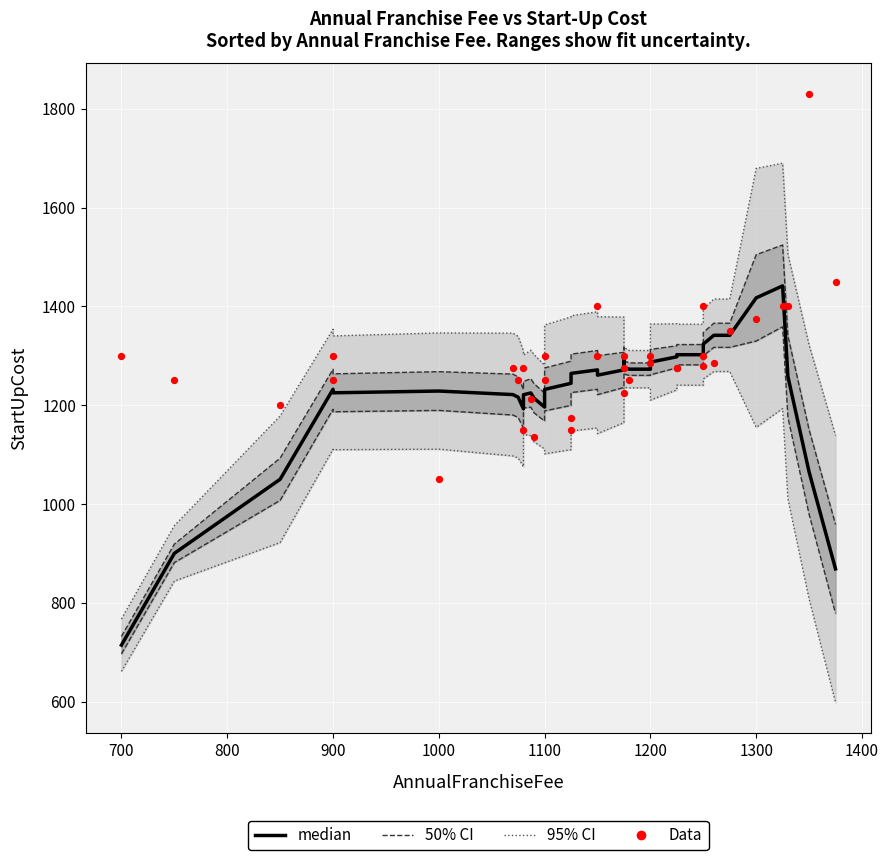

At how many categories does at least one series exceed 761?

36